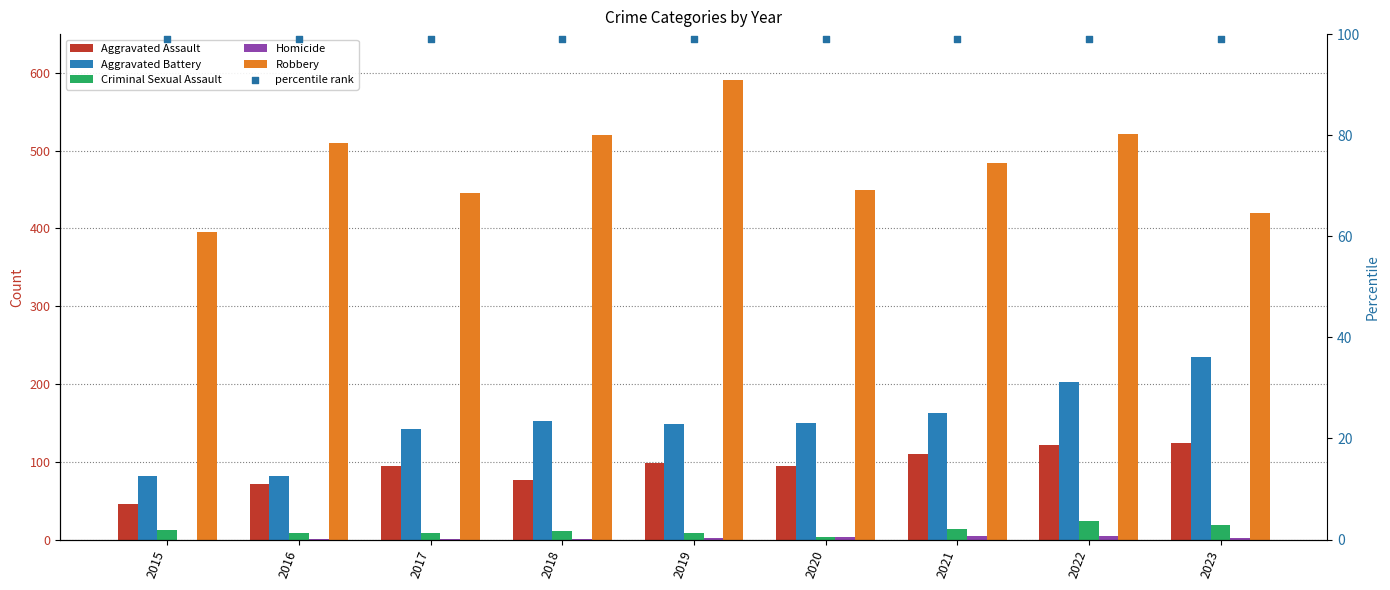

At how many categories does at least one series exceed 446?

6